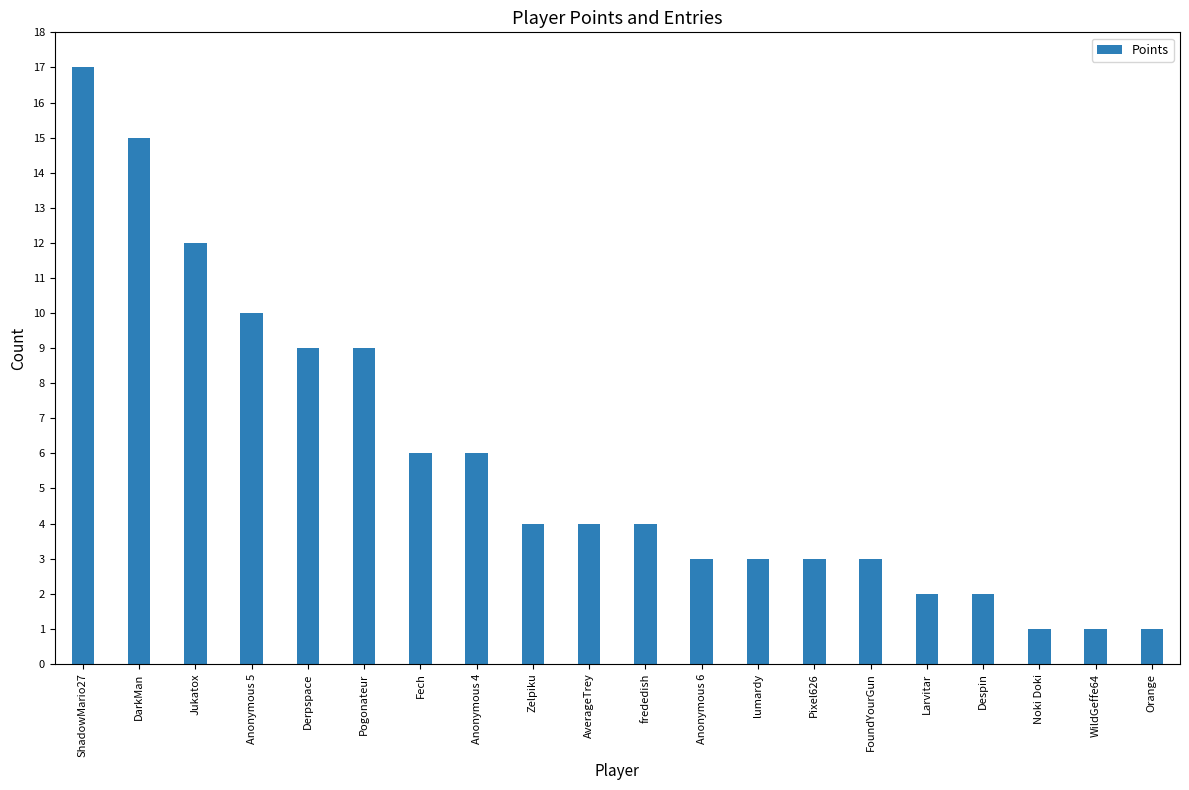

Is it true that the value at Noki Doki is 0?

False